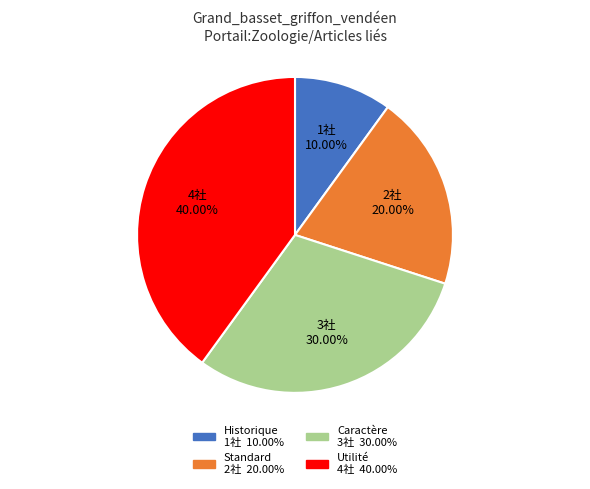

Count the number of slices in the pie.

4